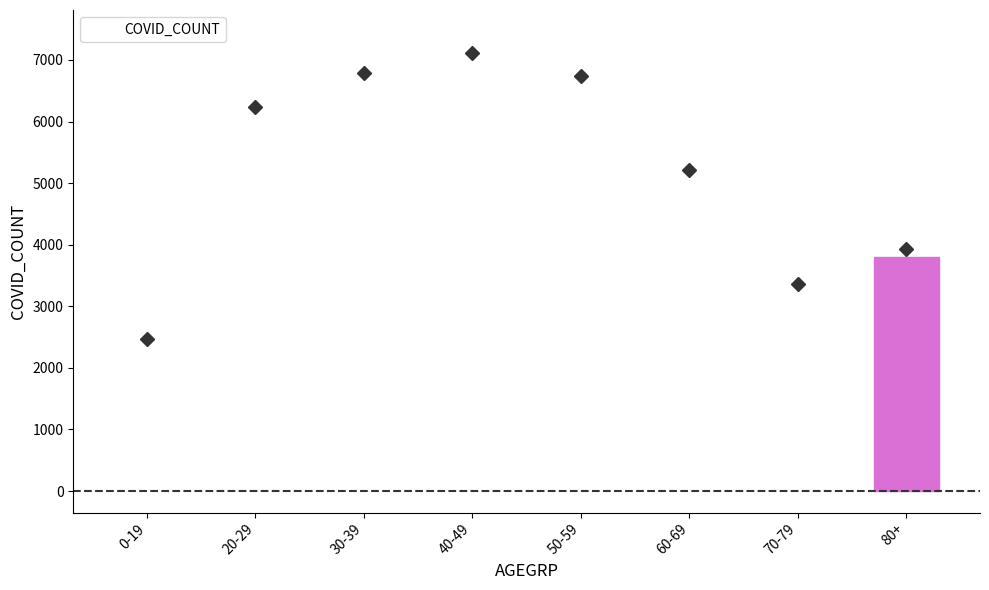

What is the ratio of the value at 30-39 to the value at 20-29?

1.1